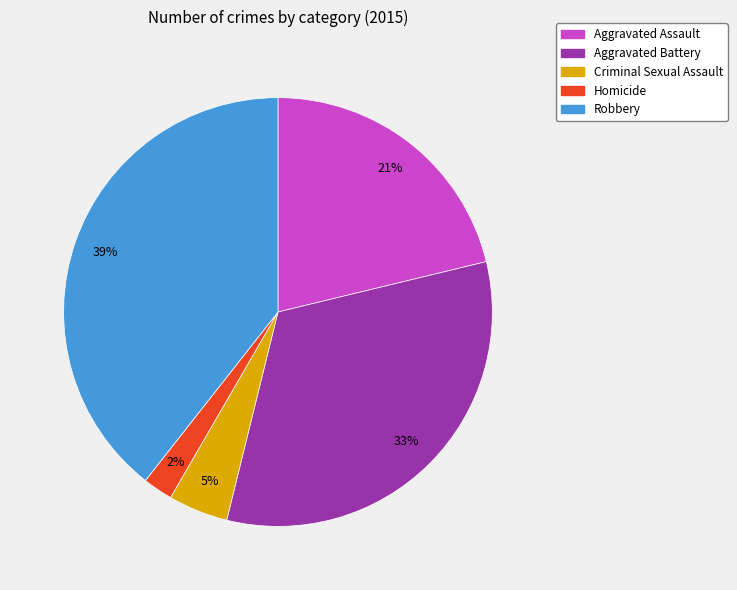

To the nearest percent, what percentage of the pie is Homicide?

2%